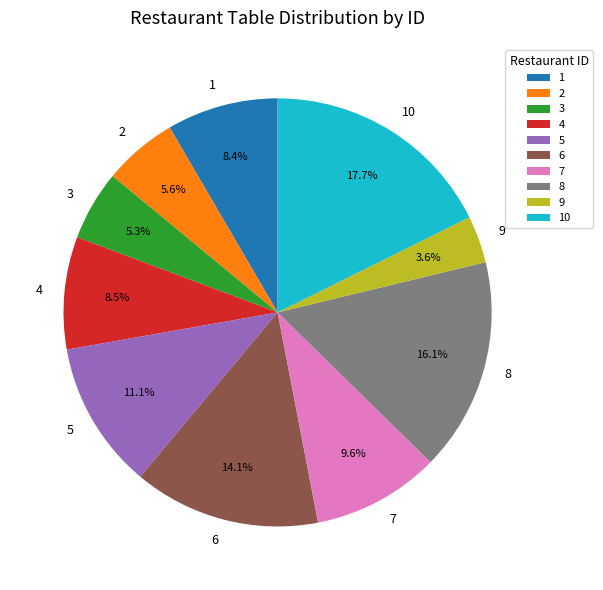

Count the number of slices in the pie.

10